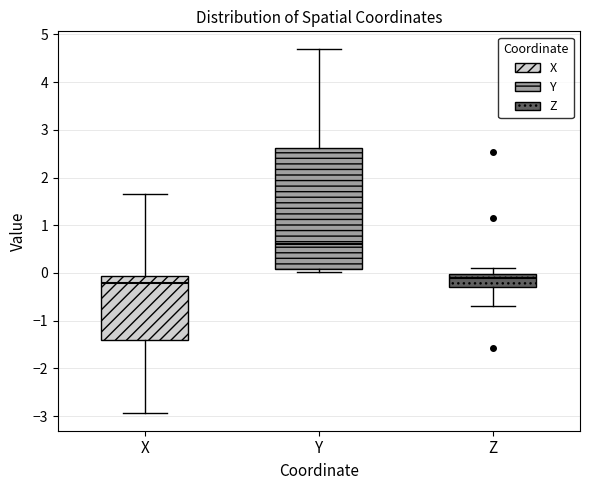

Which box is the tallest, from its lower edge to its upper edge?

Y